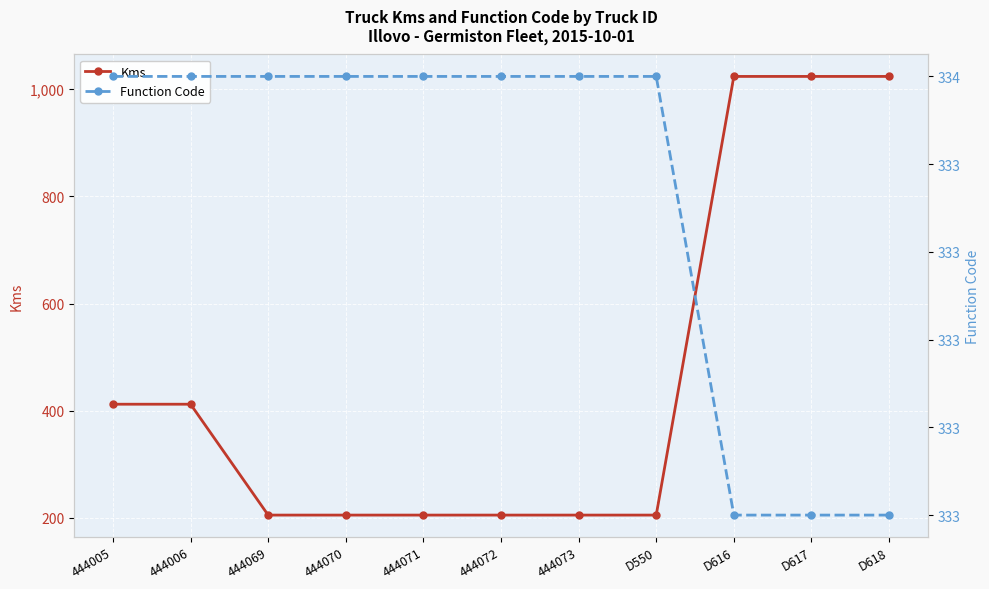

The value of Kms at 444072 is 55. True or false?

False